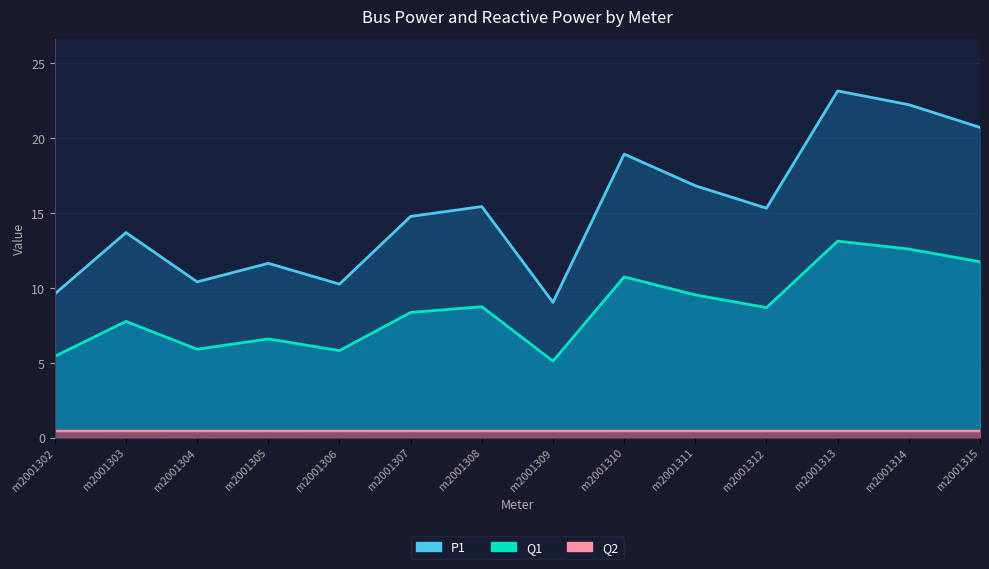

Reading left to right, what are all the values shown in this chart?

P1: 9.6	13.7	10.4	11.6	10.3	14.8	15.4	9.0	18.9	16.8	15.3	23.2	22.2	20.7
Q1: 5.4	7.8	5.9	6.6	5.8	8.4	8.7	5.1	10.7	9.5	8.7	13.1	12.6	11.7
Q2: 0.4	0.4	0.4	0.4	0.4	0.4	0.4	0.4	0.4	0.4	0.4	0.4	0.4	0.4